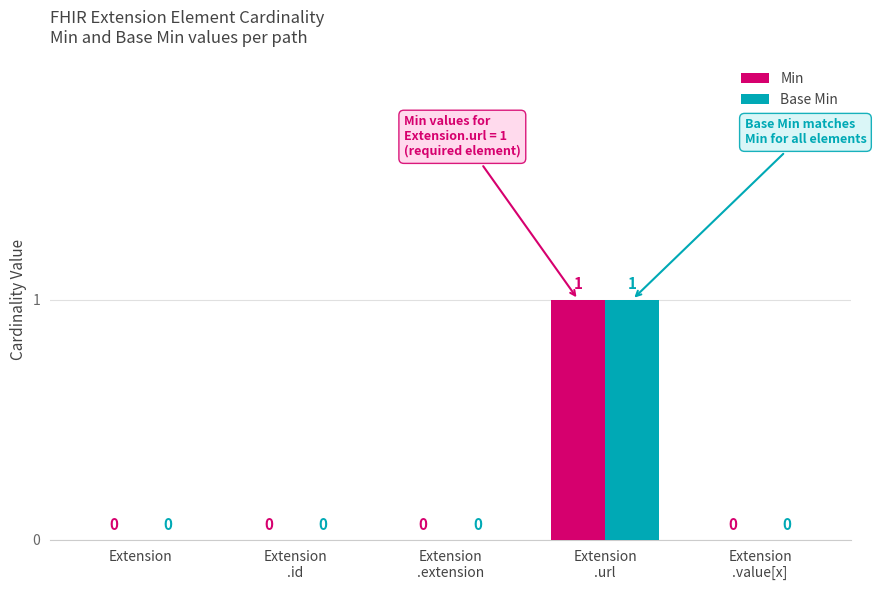

What is the approximate value of Min at Extension
.url?

1